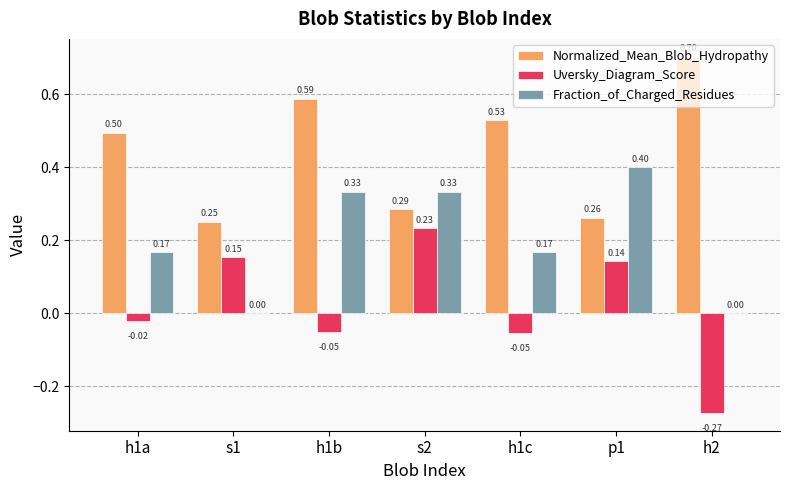

Which series has the largest total across all categories?

Normalized_Mean_Blob_Hydropathy